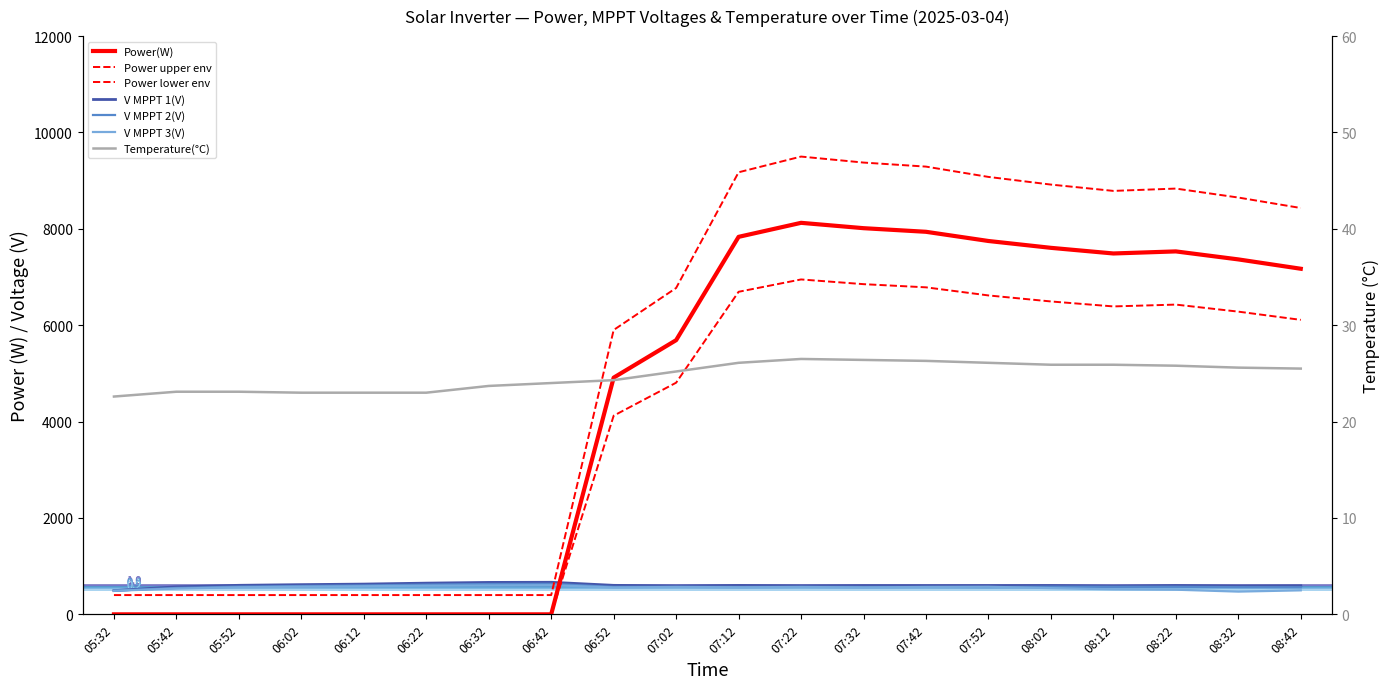

Rank the series by their maximum value, from lowest to highest.

Temperature(C), V MPPT 3(V), V MPPT 2(V), V MPPT 1(V), Power(W)